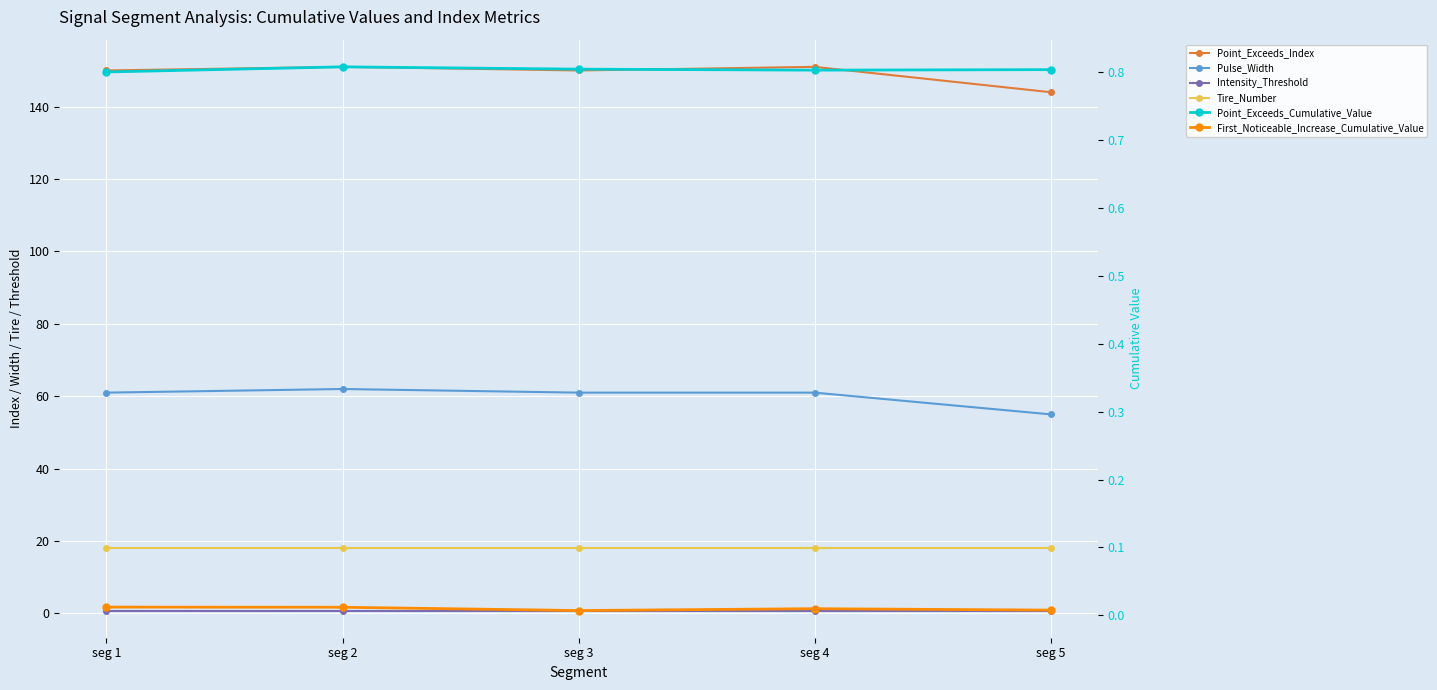

Which category has the lowest value in the Point_Exceeds_Cumulative_Value series?

seg 1